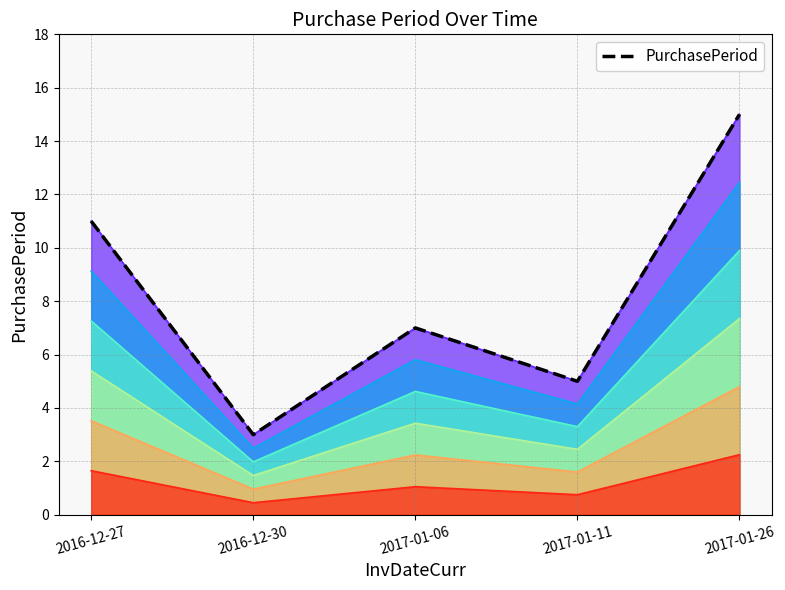

Rank the categories by value from lowest to highest.

2016-12-30, 2017-01-11, 2017-01-06, 2016-12-27, 2017-01-26